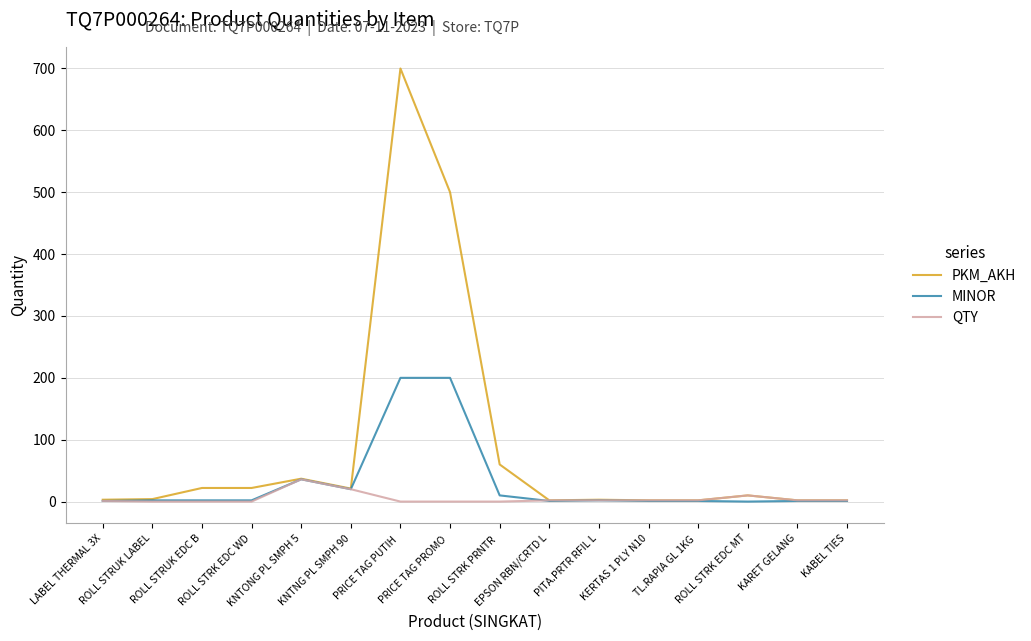

True or false: PKM_AKH has more than 0 points higher than both neighbors.

True